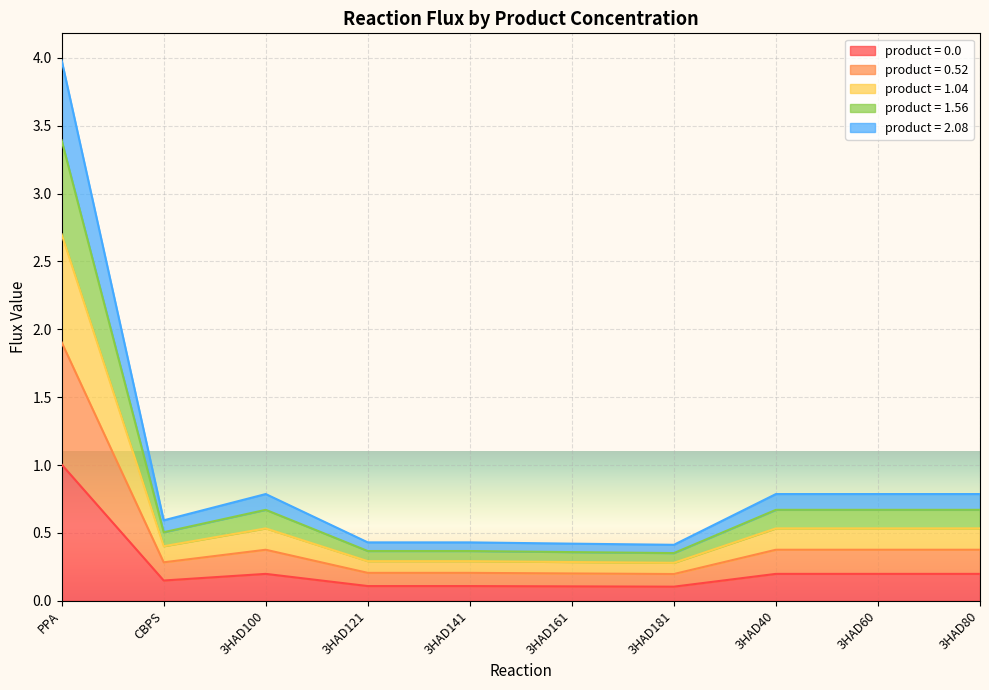

In product = 0.0, how many points are higher than both neighbors (excluding endpoints)?

1